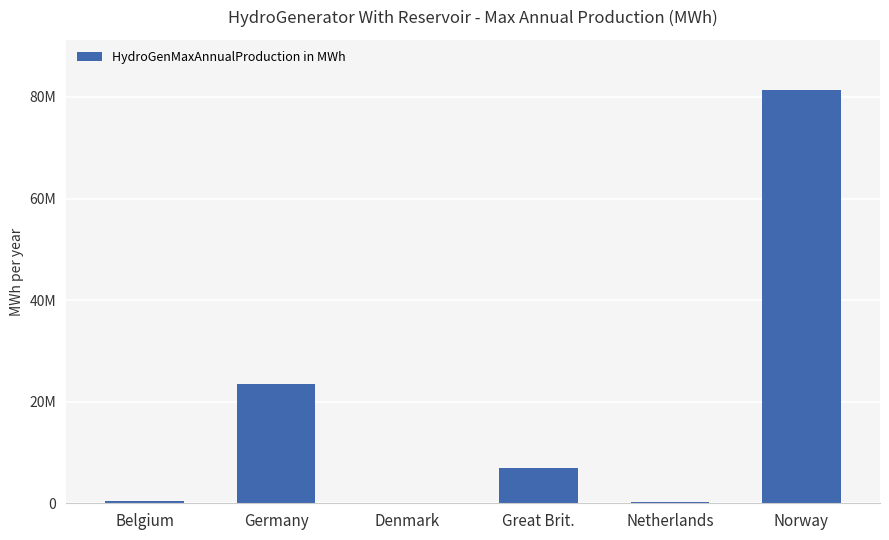

Which category has the highest value across all series?

Norway